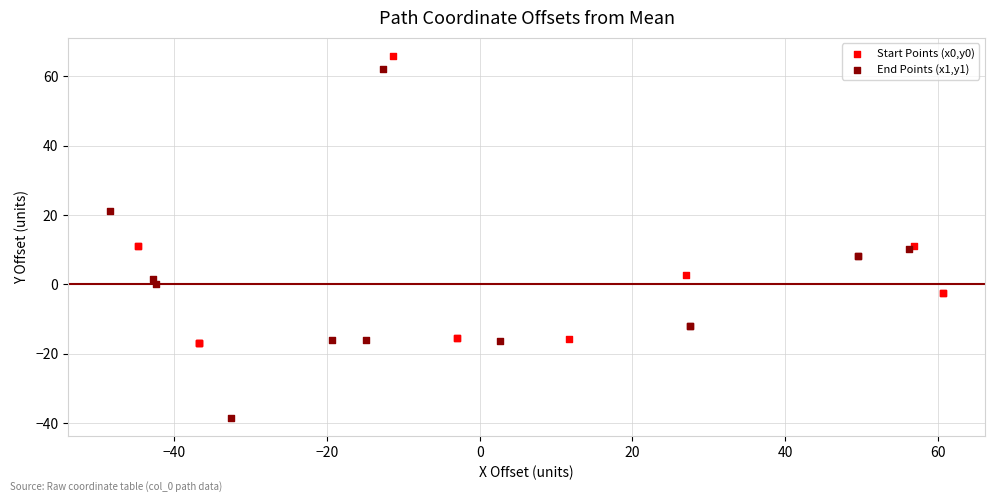

Which series reaches the minimum Y coordinate?

End Points (x1,y1)